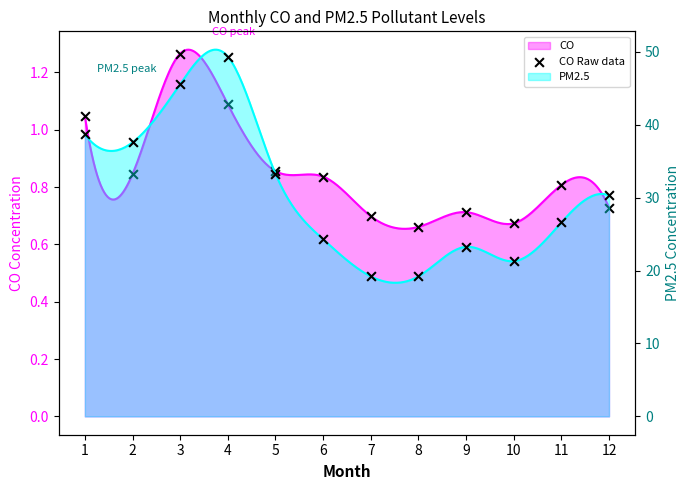

Between 12 and 6, which is larger?

6